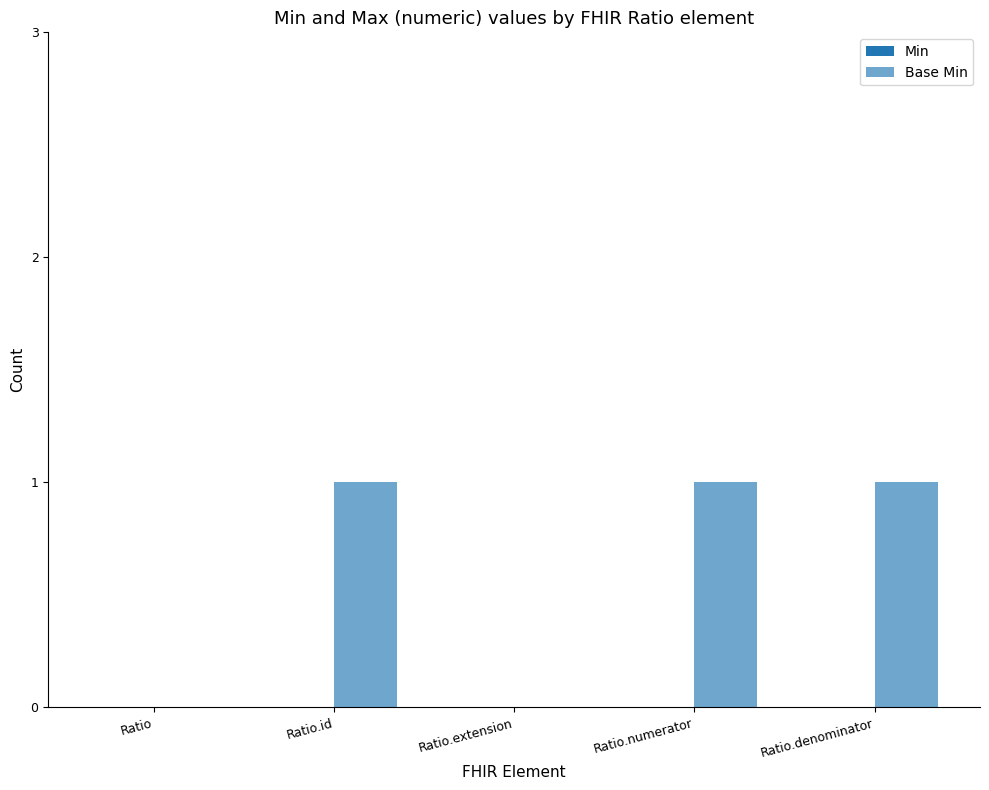

Count the number of data series in this chart.

1